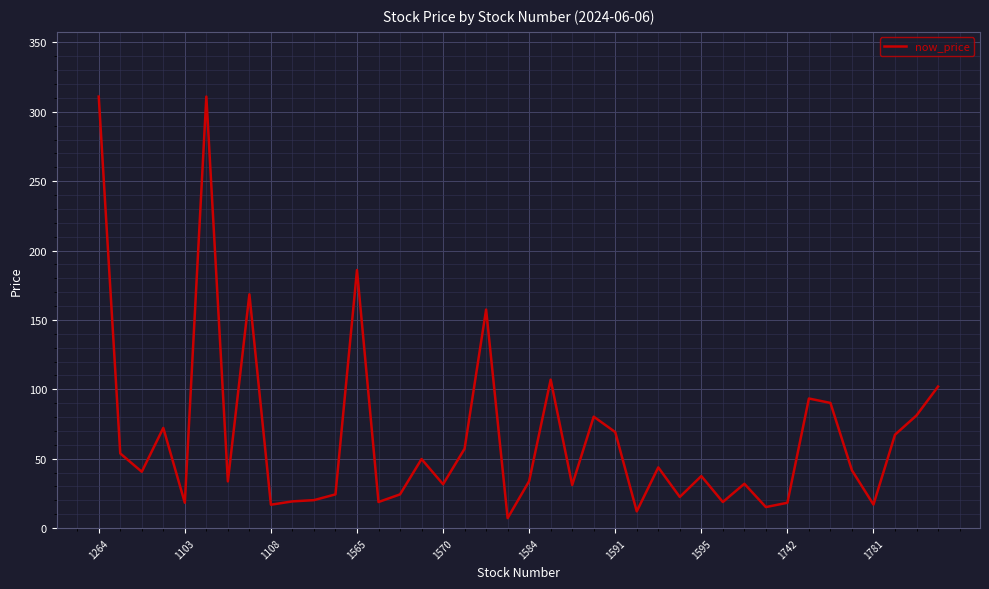

What is the difference between the maximum and minimum values?

303.8